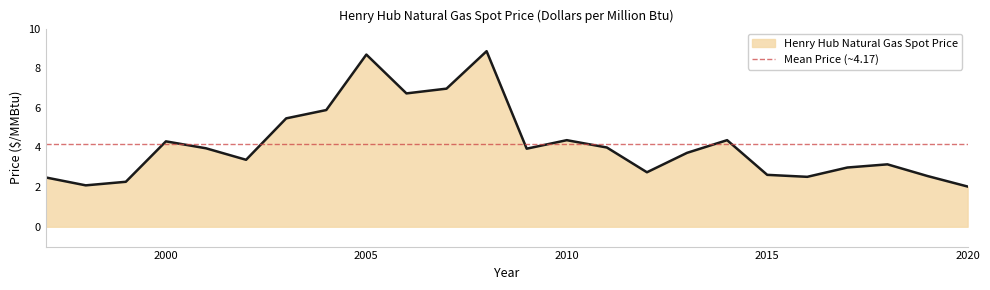

The chart shows a value of 3.6 at 1999. True or false?

False